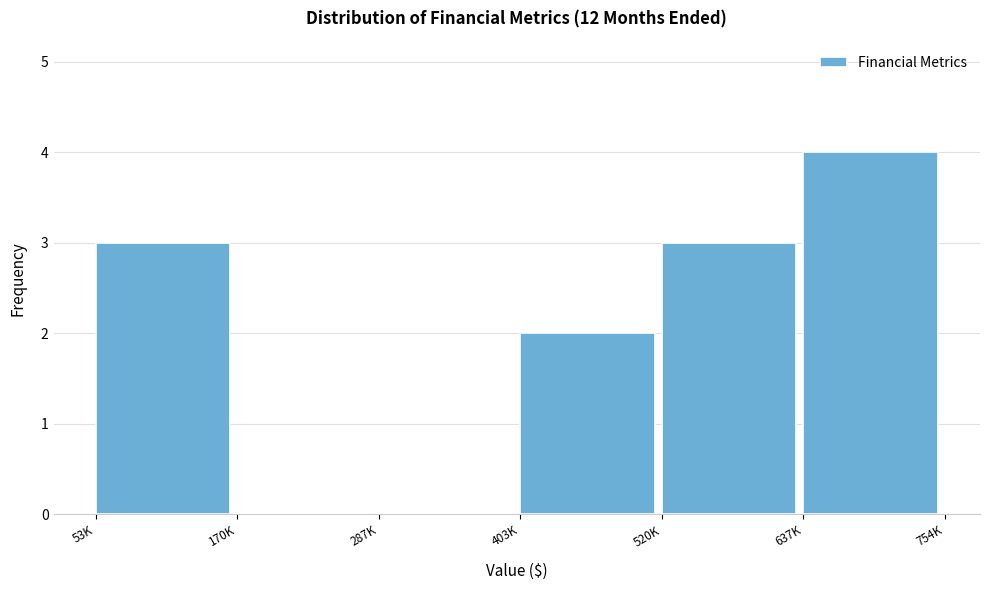

The chart shows a value of 1 at 53K. True or false?

False